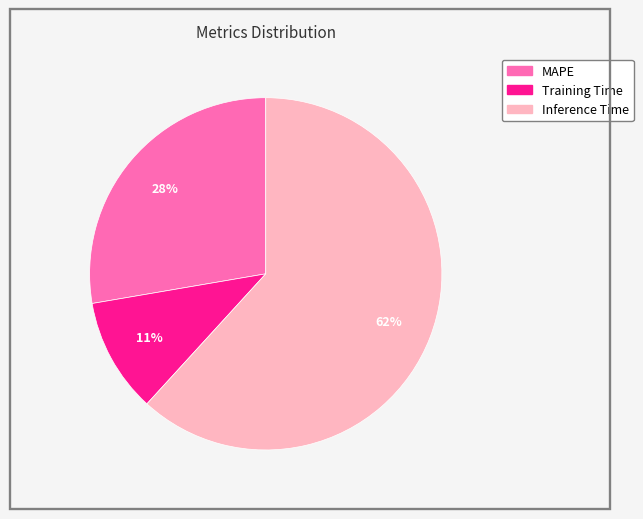

Does any single category account for the majority?

Yes